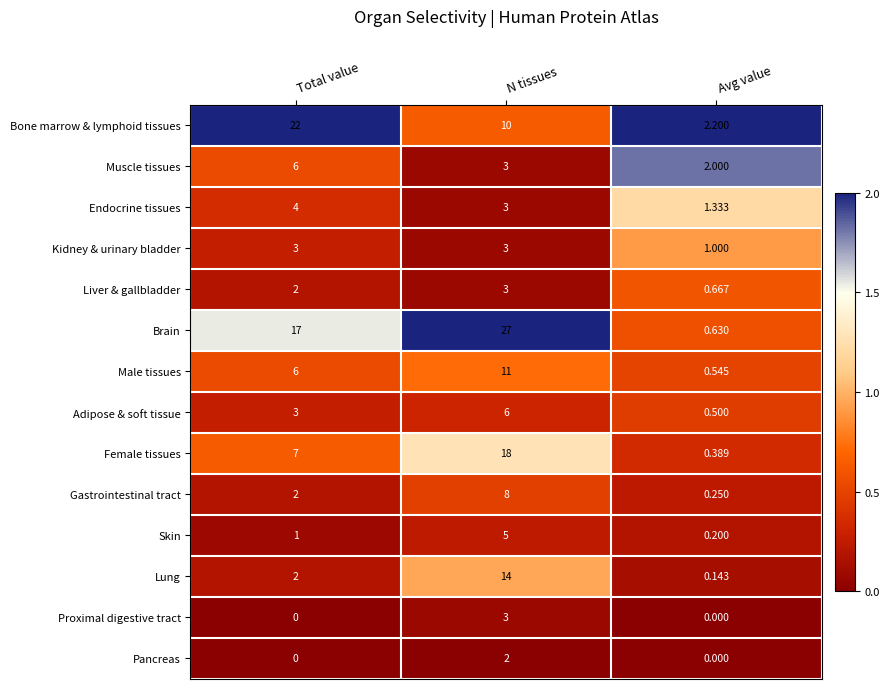

Rank the categories by Female tissues value from highest to lowest.

N tissues, Total value, Avg value